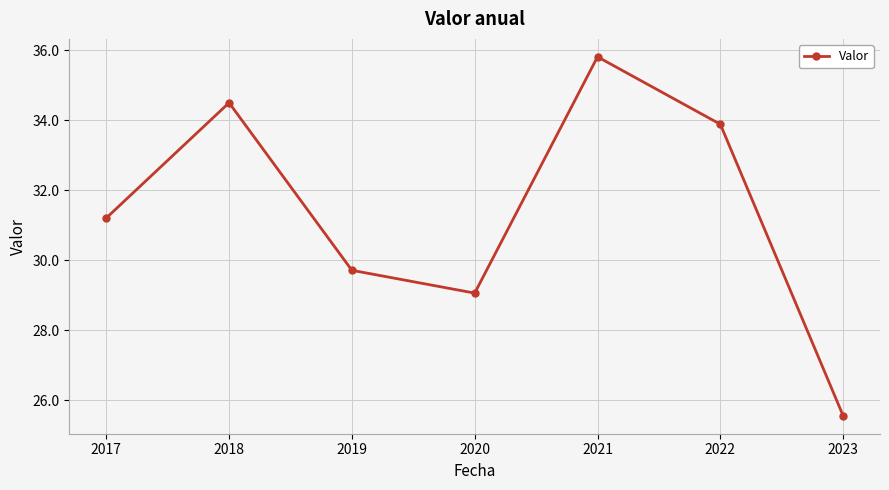

What is the sum of the values at 2020 and 2018?

63.6